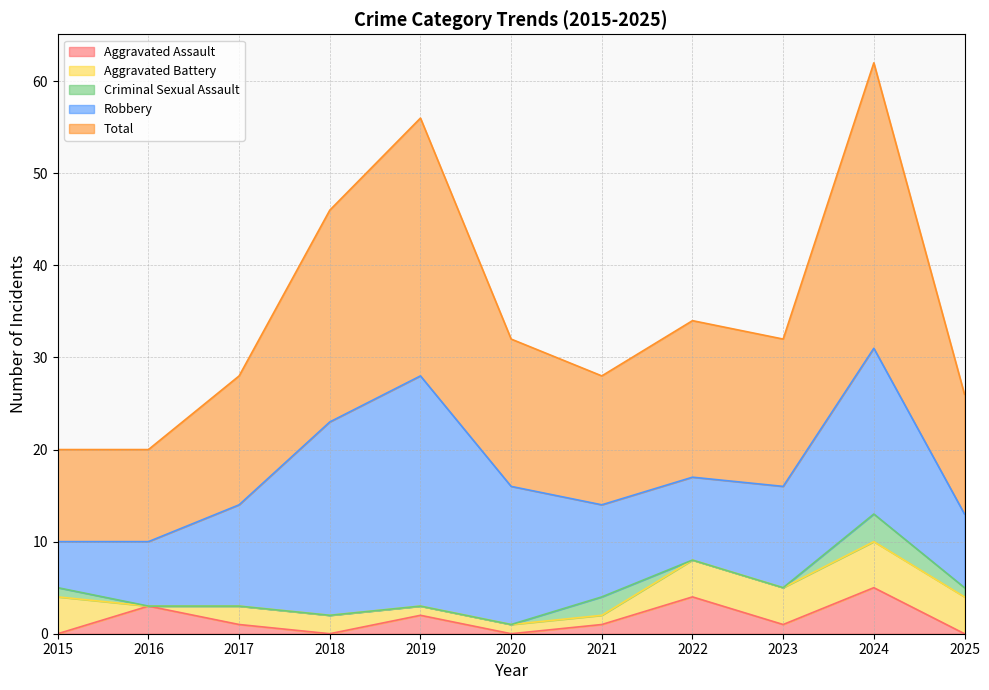

What is the maximum value for Total?

31